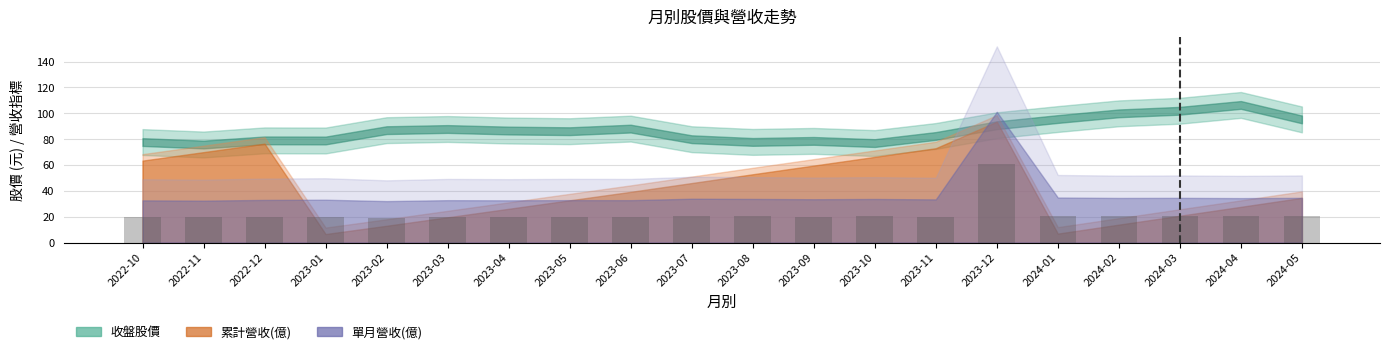

True or false: the data shows 20.1 at 2023-09.

True